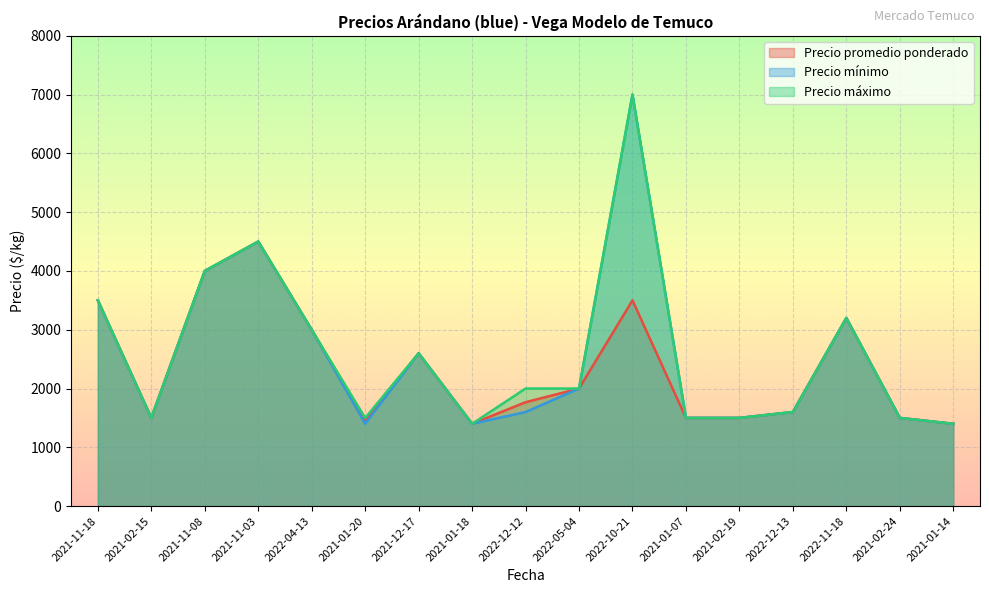

Reading left to right, list all the values displayed in this chart.

Precio promedio ponderado: 2021-11-18=3500	2021-02-15=1500	2021-11-08=4000	2021-11-03=4500	2022-04-13=3000	2021-01-20=1458	2021-12-17=2600	2021-01-18=1400	2022-12-12=1767	2022-05-04=2000	2022-10-21=3500	2021-01-07=1500	2021-02-19=1500	2022-12-13=1600	2022-11-18=3200	2021-02-24=1500	2021-01-14=1400
Precio mínimo: 2021-11-18=3500	2021-02-15=1500	2021-11-08=4000	2021-11-03=4500	2022-04-13=3000	2021-01-20=1400	2021-12-17=2600	2021-01-18=1400	2022-12-12=1600	2022-05-04=2000	2022-10-21=7000	2021-01-07=1500	2021-02-19=1500	2022-12-13=1600	2022-11-18=3200	2021-02-24=1500	2021-01-14=1400
Precio máximo: 2021-11-18=3500	2021-02-15=1500	2021-11-08=4000	2021-11-03=4500	2022-04-13=3000	2021-01-20=1500	2021-12-17=2600	2021-01-18=1400	2022-12-12=2000	2022-05-04=2000	2022-10-21=7000	2021-01-07=1500	2021-02-19=1500	2022-12-13=1600	2022-11-18=3200	2021-02-24=1500	2021-01-14=1400